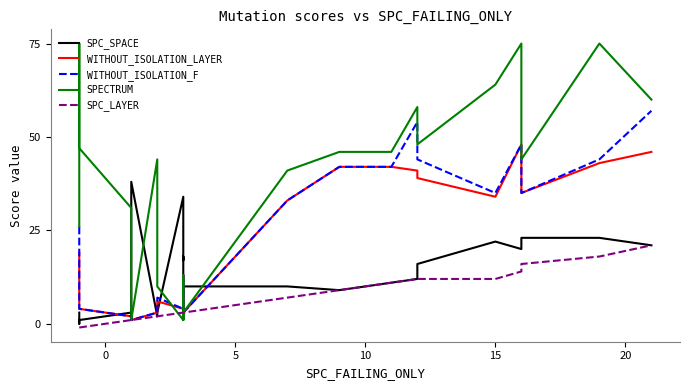

Reading left to right, what are all the values shown in this chart?

SPC_SPACE: 3	0	1	3	1	38	2	3	34	26	17	18	3	10	10	9	11	12	16	22	20	23	23	21
WITHOUT_ISOLATION_LAYER: 19	12	4	2	1	1	3	6	4	3	3	4	13	3	33	42	42	41	39	34	48	35	43	46
WITHOUT_ISOLATION_F: 26	19	4	2	1	1	3	7	4	3	3	4	13	3	33	42	42	54	44	35	48	35	44	57
SPECTRUM: 26	75	47	31	1	1	44	10	1	3	3	1	13	3	41	46	46	58	48	64	75	44	75	60
SPC_LAYER: -1	-1	-1	1	1	1	2	2	3	3	3	3	3	3	7	9	11	12	12	12	14	16	18	21